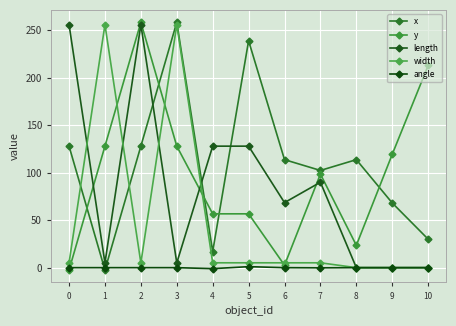

How many lines are shown in the chart?

5